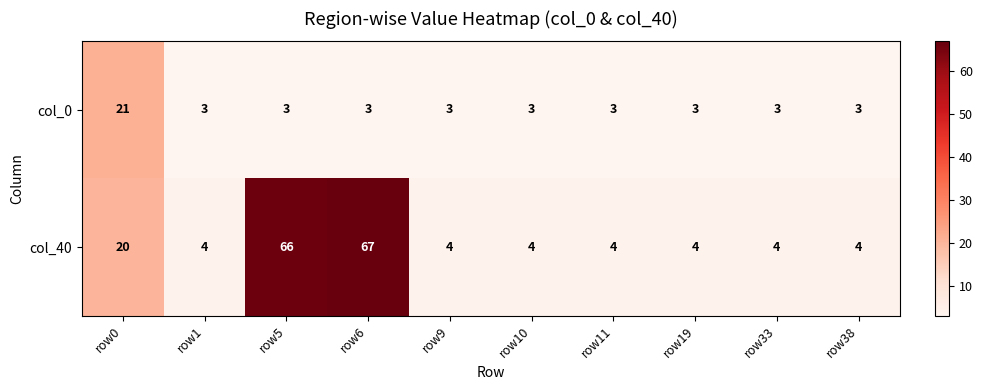

What is the approximate value of col_0 at row6?

3